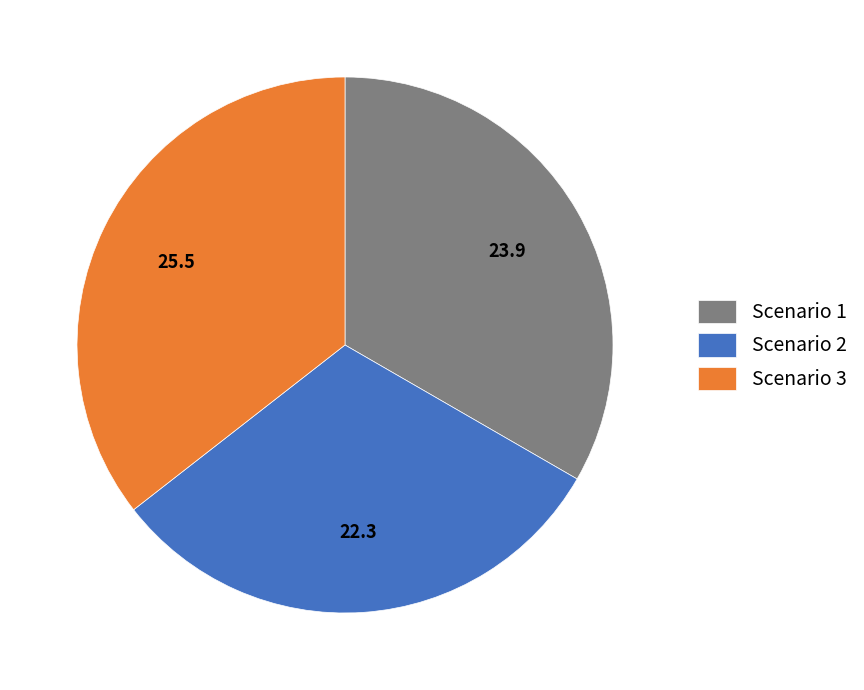

Is Scenario 1 the majority of the pie?

No